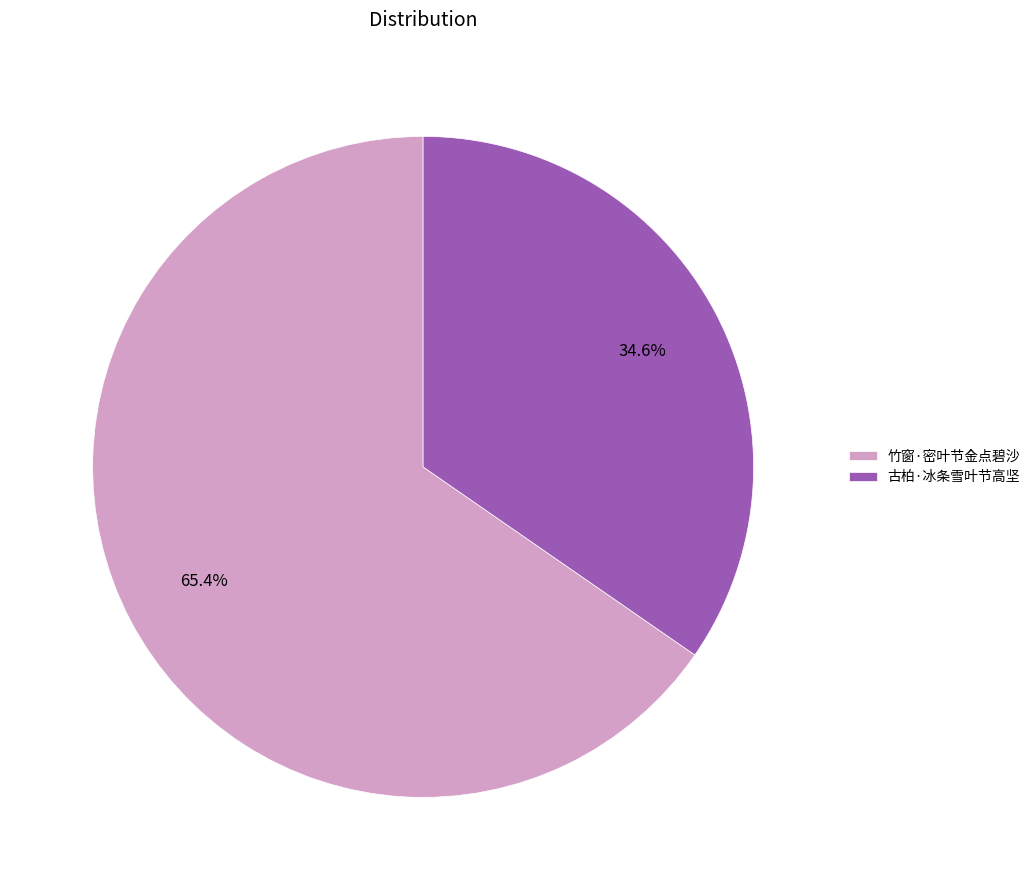

To the nearest percent, what is the difference between the 竹窗·密叶节金点碧沙 and 古柏·冰条雪叶节高坚 slice percentages?

31%